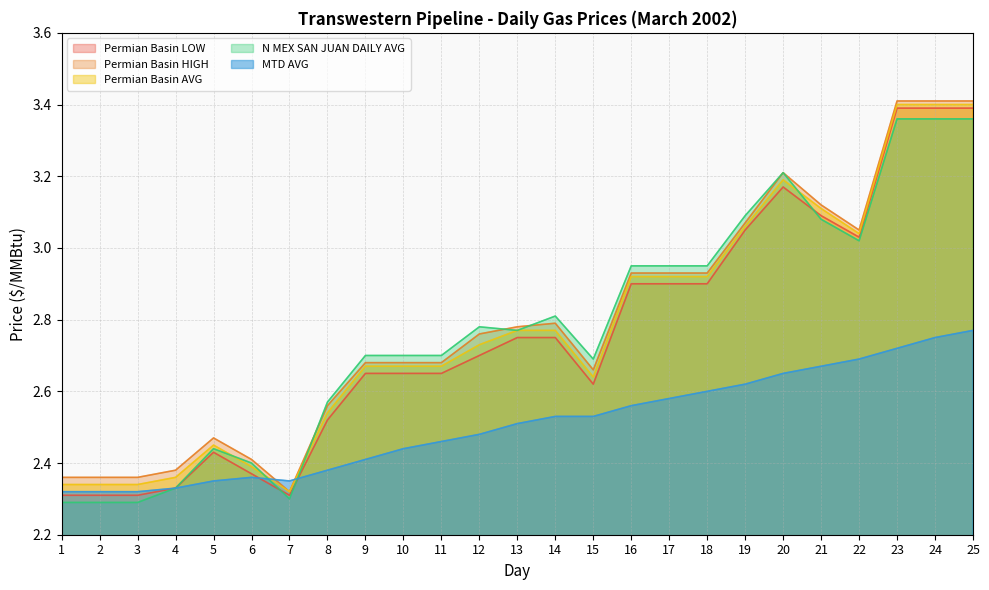

Does the chart display data point markers on the line(s)?

No